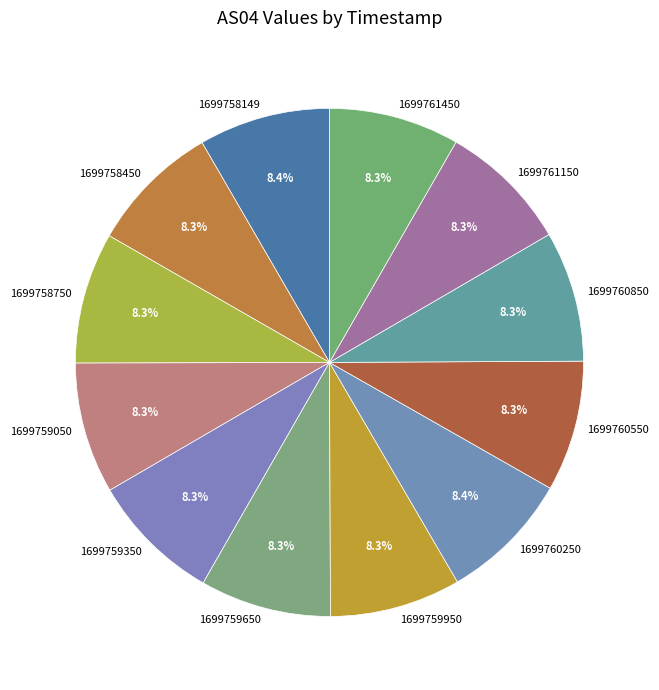

Combined, what portion of the pie is 1699758149 and 1699760550?

16.7%